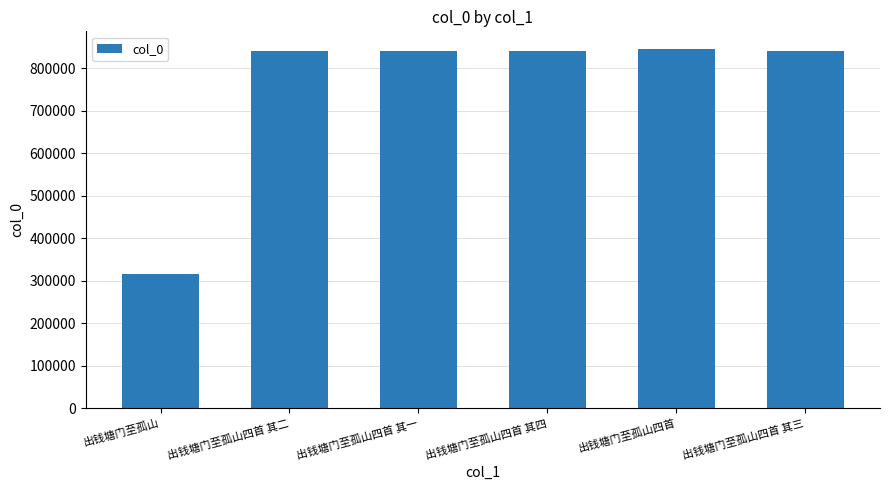

What is the greatest value displayed?

845199